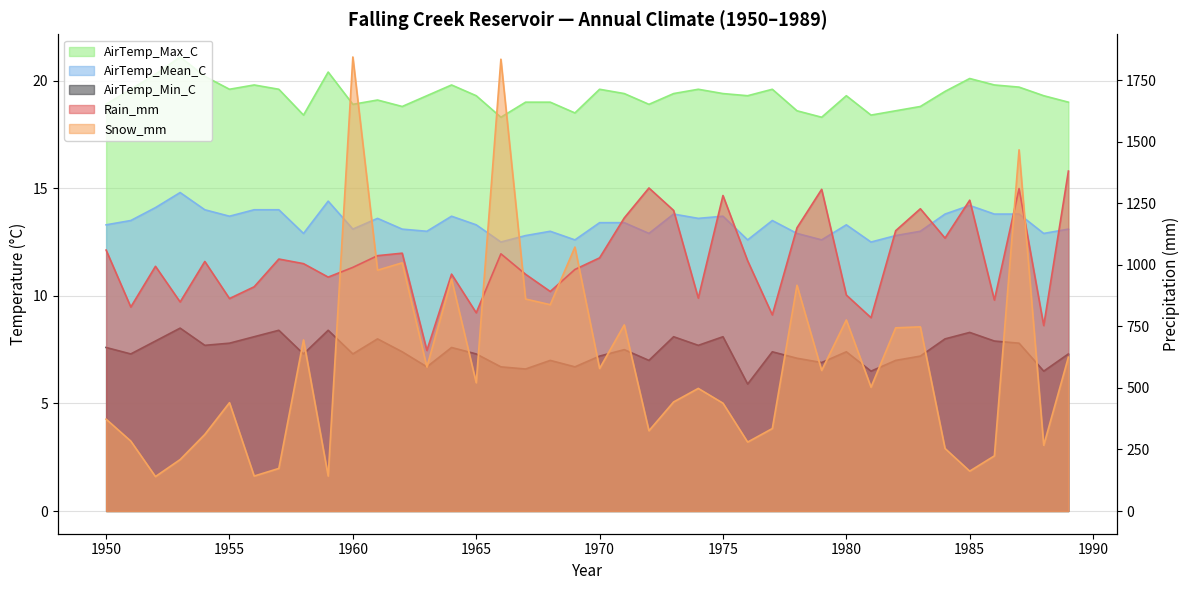

What is the value of the AirTemp_Min_C point at the 18th from the left?

6.6